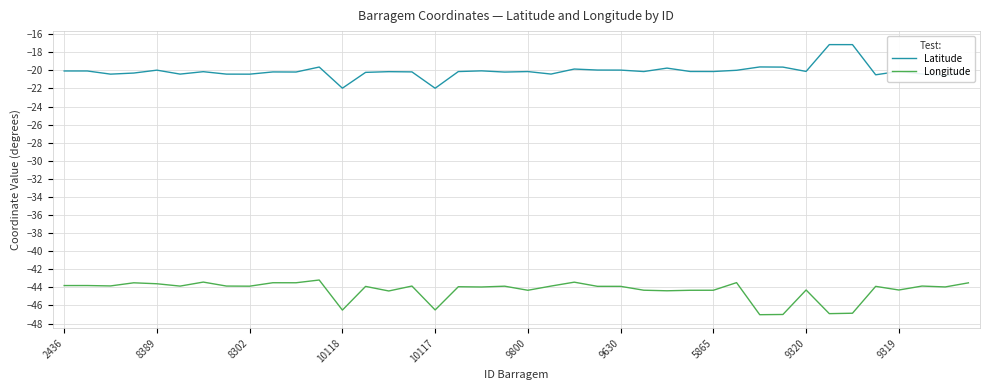

What is the difference between the second highest and second lowest values in the Latitude series?

4.8